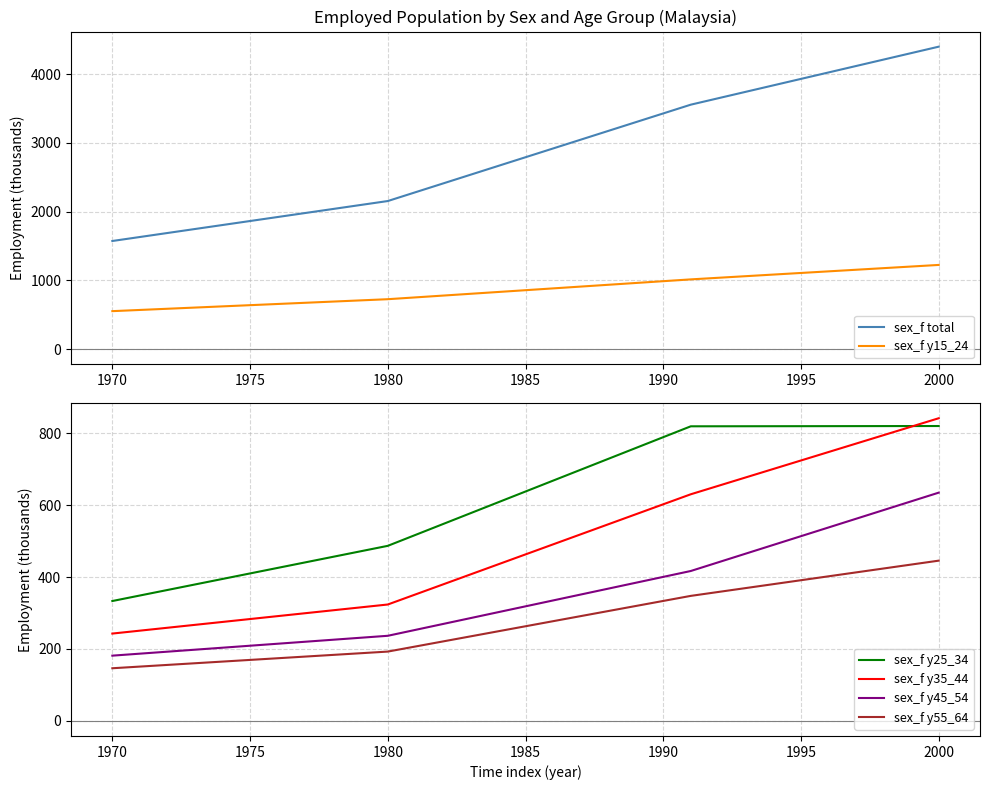

What value does the sex_f total series have at 1980?

2154.1